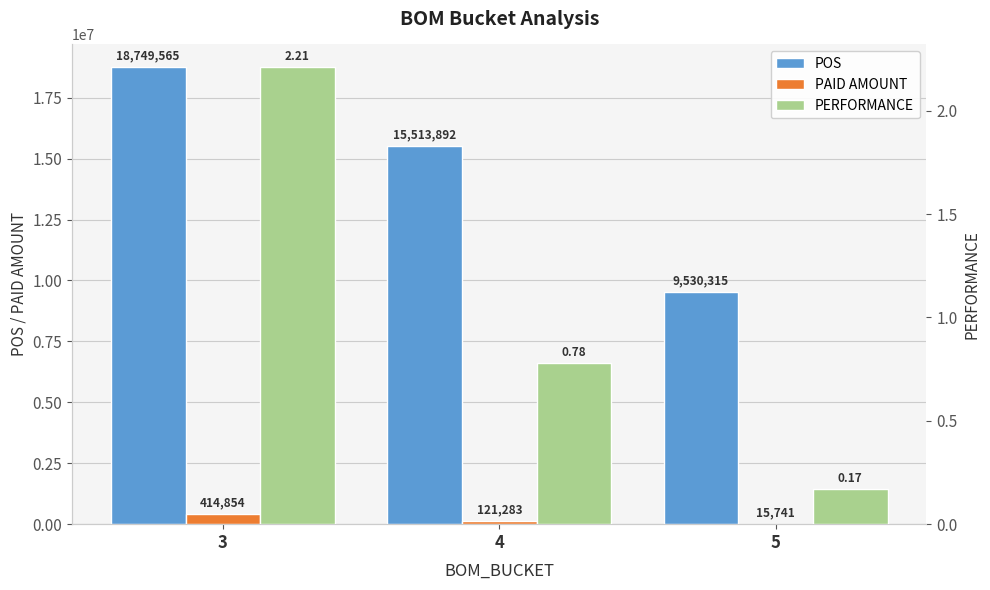

What is the value of the PERFORMANCE bar at the 3rd from the left?

0.2